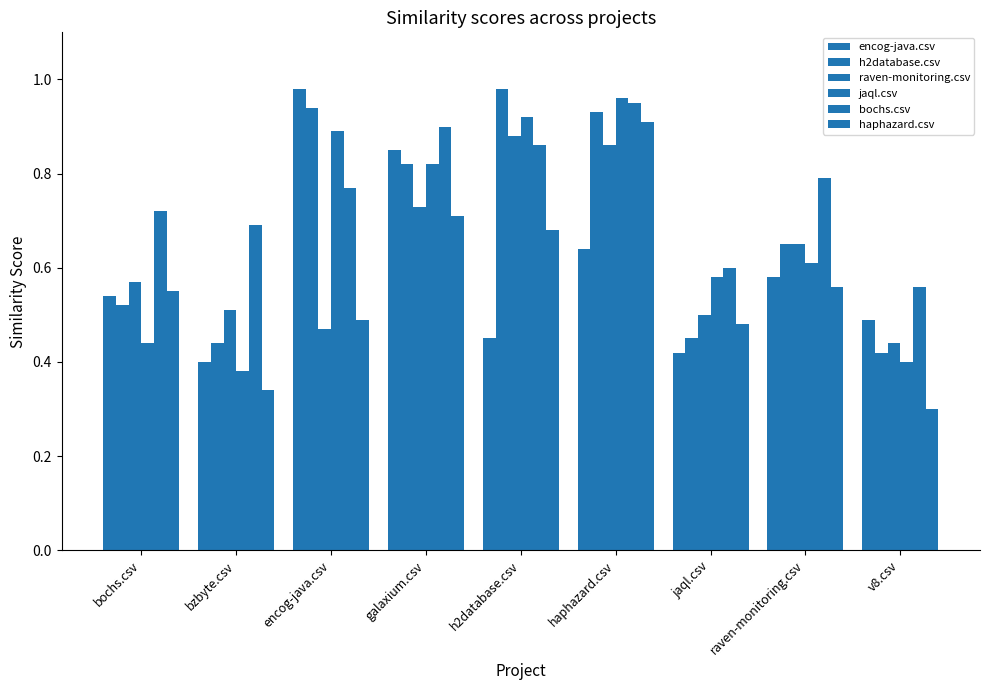

Count the number of categories in the chart.

9